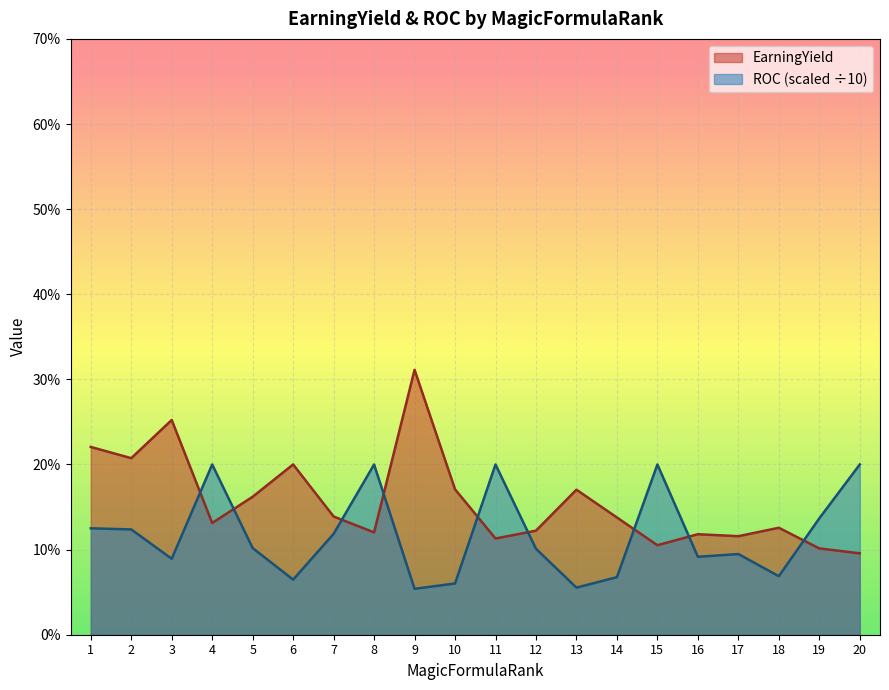

Reading left to right, list all the values displayed in this chart.

0.2	0.2	0.3	0.1	0.2	0.2	0.1	0.1	0.3	0.2	0.1	0.1	0.2	0.1	0.1	0.1	0.1	0.1	0.1	0.1